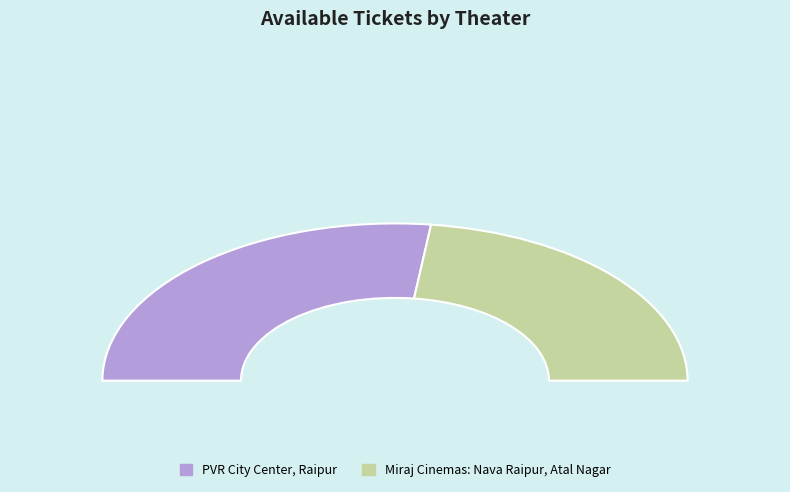

The Miraj Cinemas: Nava Raipur, Atal Nagar slice represents 46% of the pie. True or false?

True